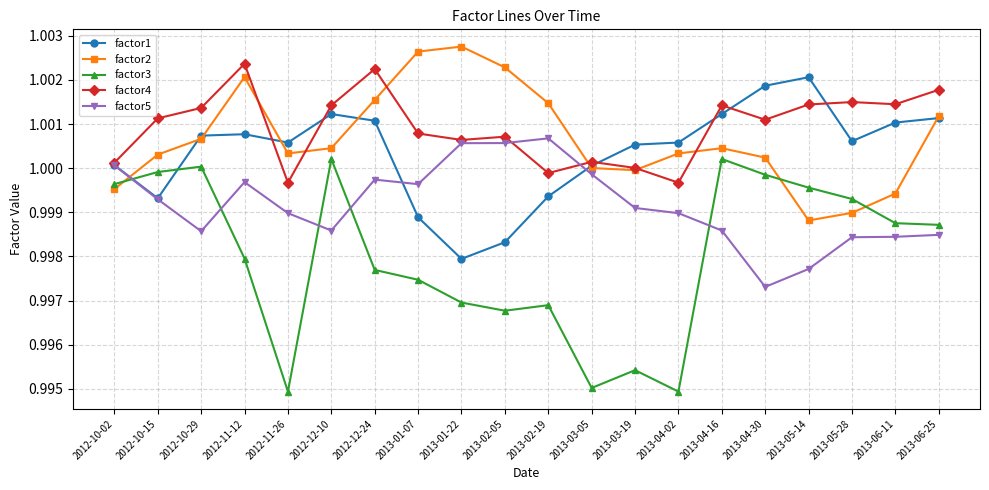

True or false: factor3 has more than 0 points higher than both neighbors.

True